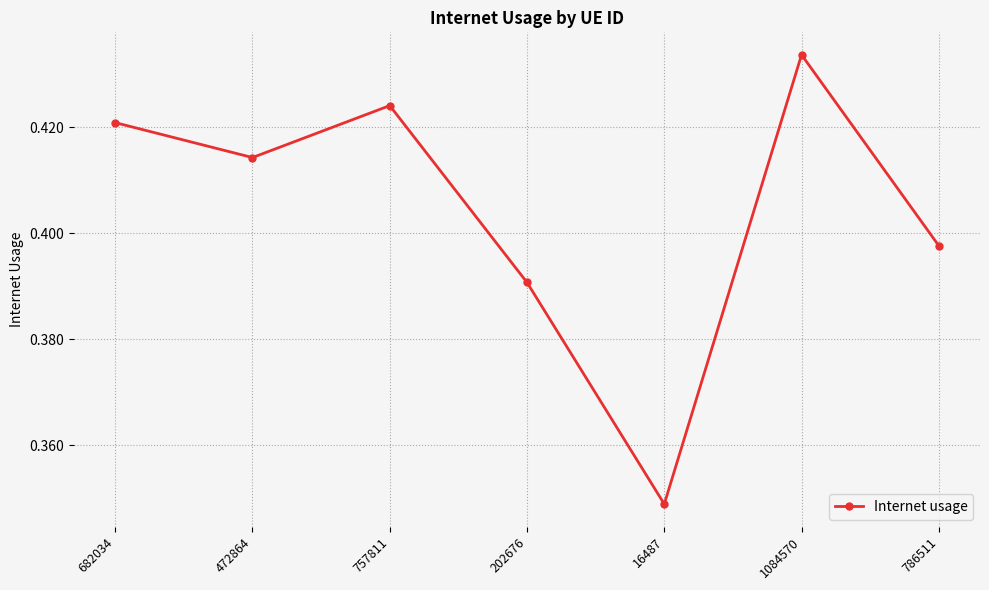

What position from the right is 1084570?

2